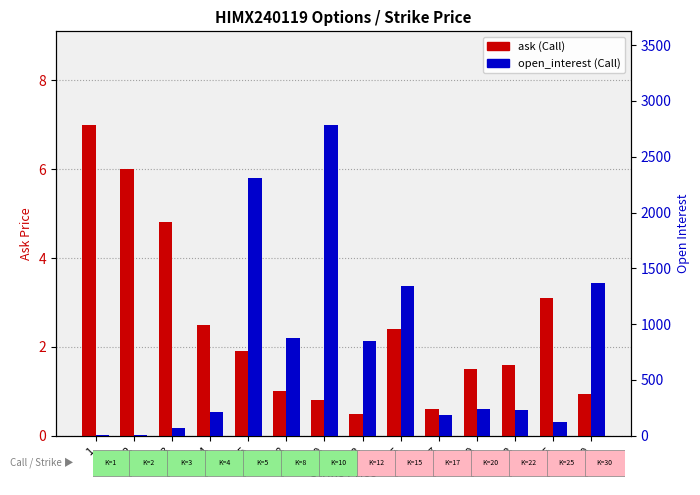

List the series in order of their peak value, highest first.

open_interest (Call), ask (Call)